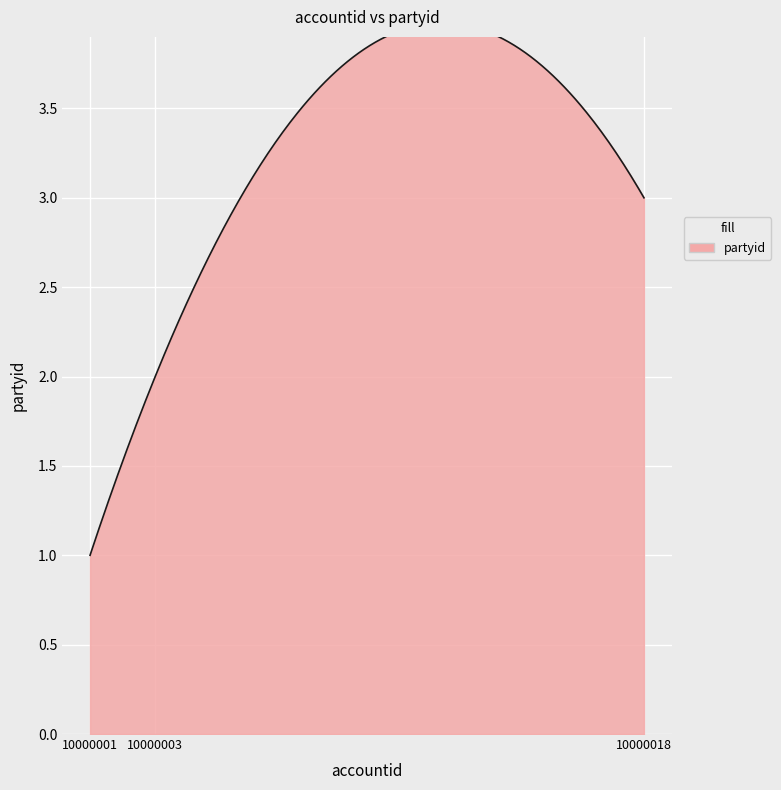

How many lines are shown in the chart?

1